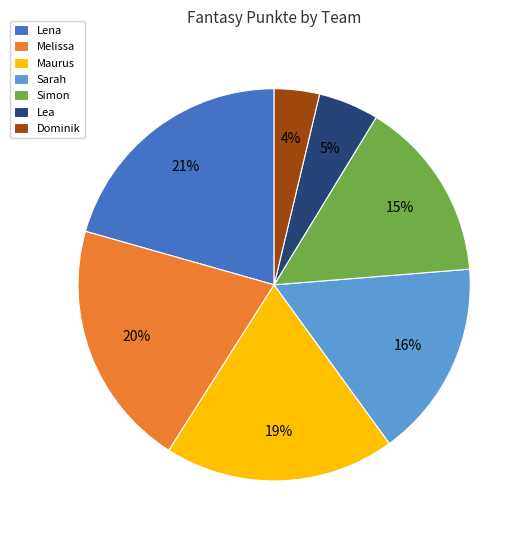

Which has a higher value, Melissa or Dominik?

Melissa